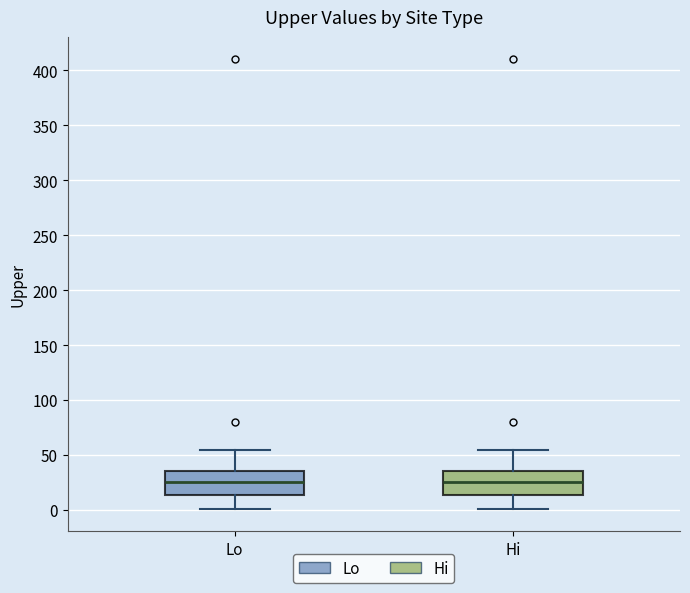

Where is the lower edge of the box for Lo on the y-axis? The values are not printed on the chart, so give them approximately, as read against the axis.

15